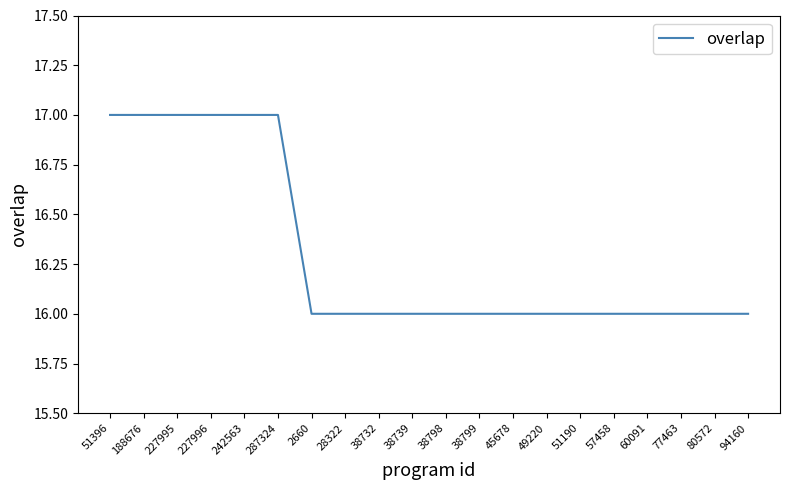

What is the ratio of the value at 45678 to the value at 38799?

1.0